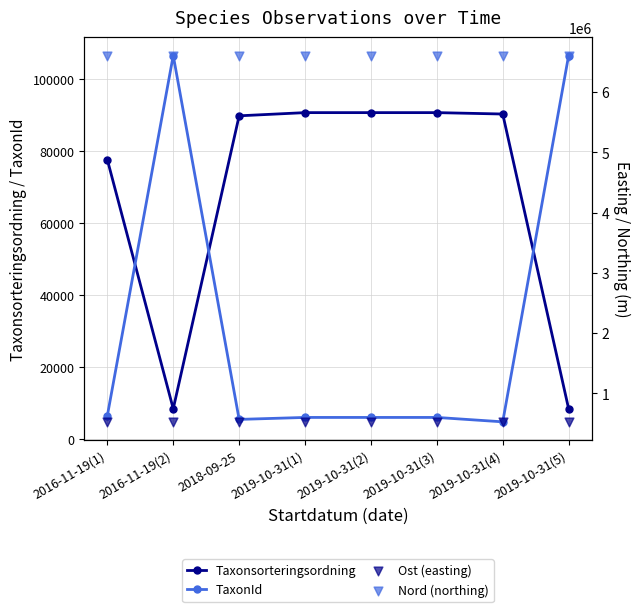

Which series has the widest spread of Y values?

TaxonId